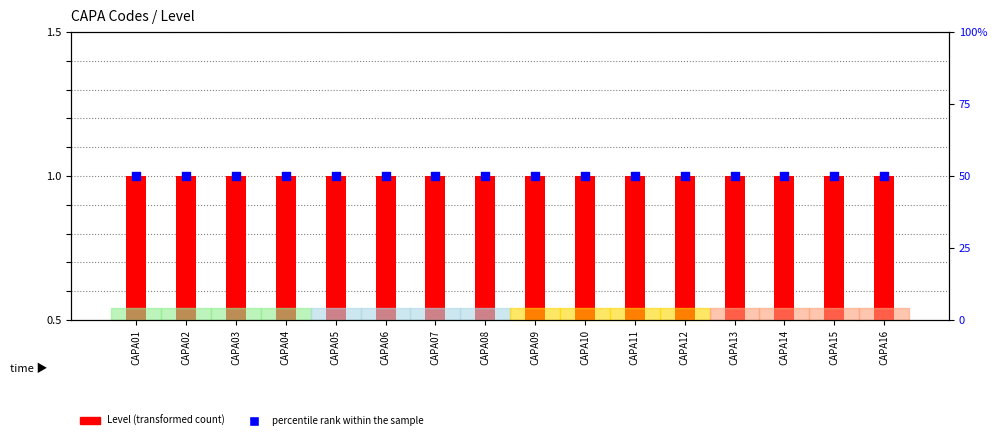

At how many categories does at least one series exceed 36?

16